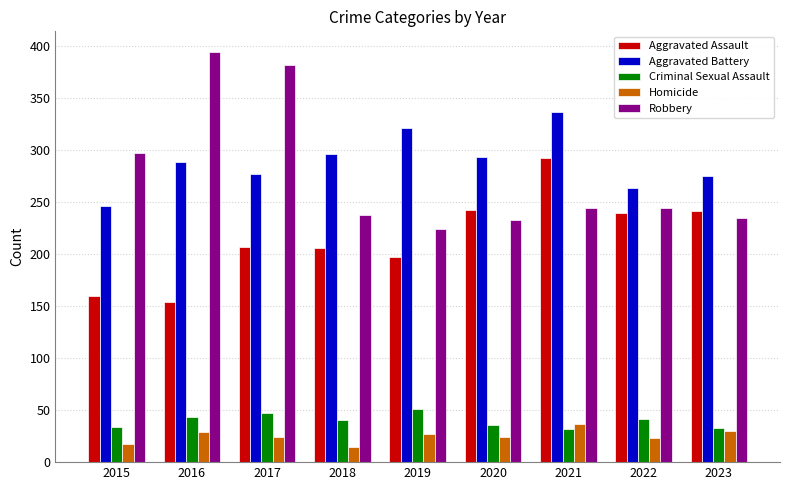

At which label does Robbery reach its minimum?

2019